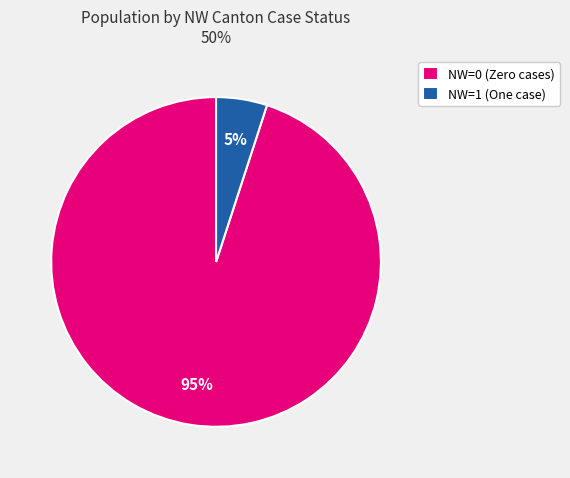

To the nearest percent, what is the average slice percentage?

50%